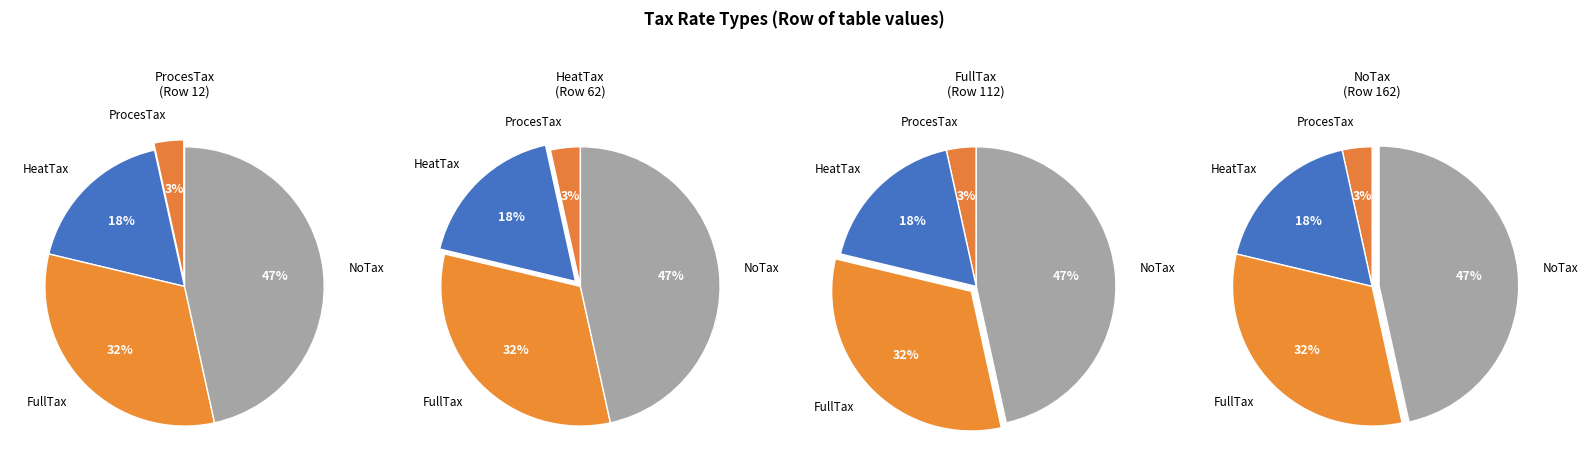

The NoTax slice represents 40% of the pie. True or false?

False